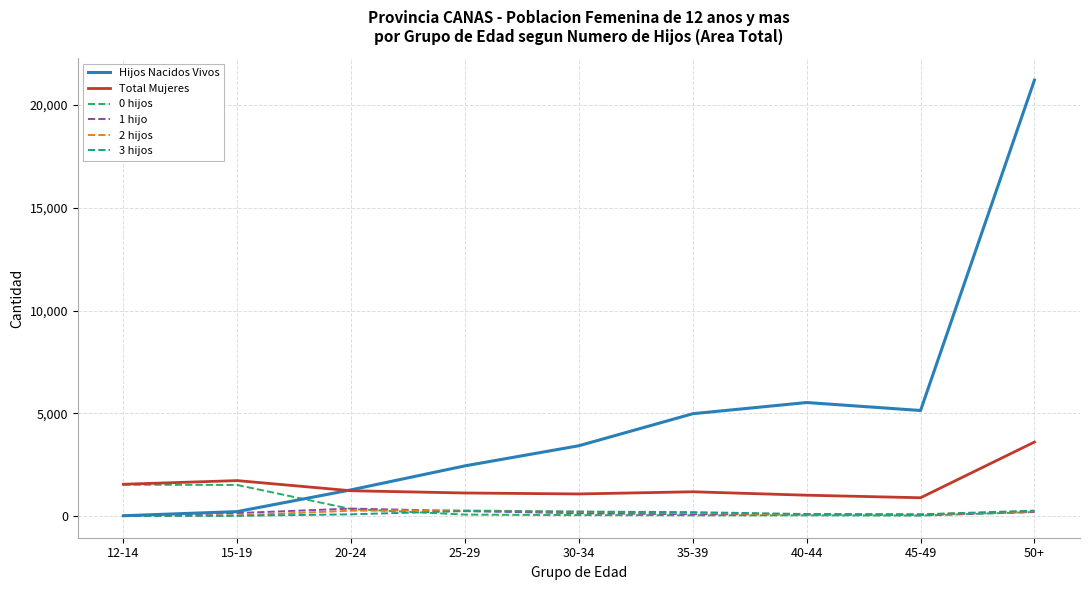

Is this an area chart (filled region under the line)?

No